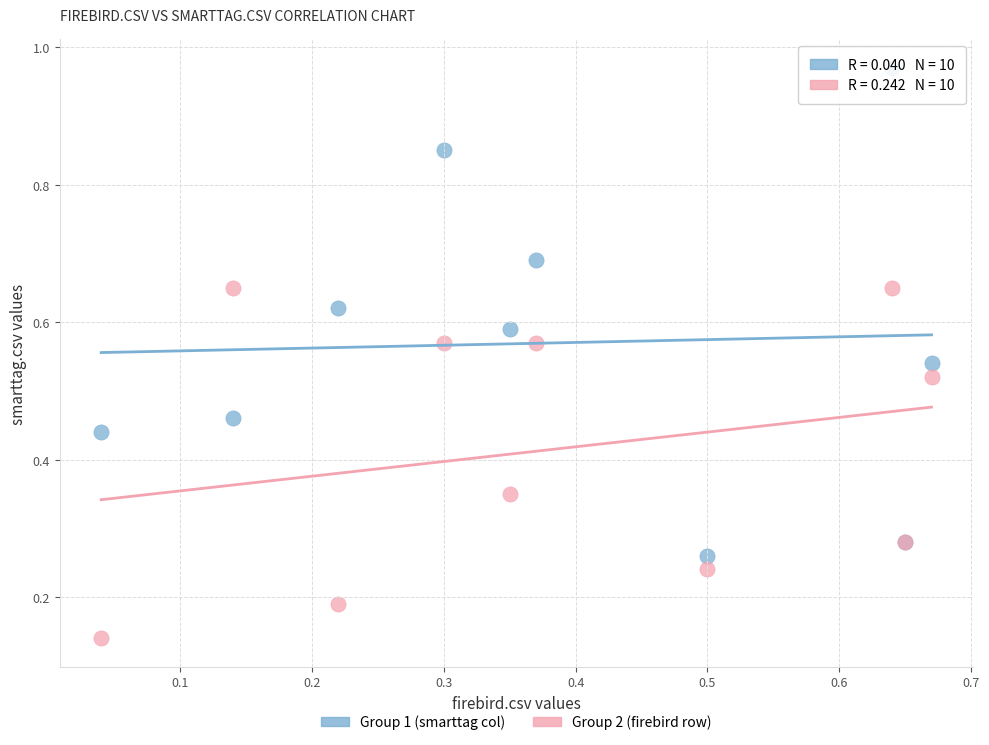

Which series reaches the maximum Y coordinate?

Group 1 (smarttag col)